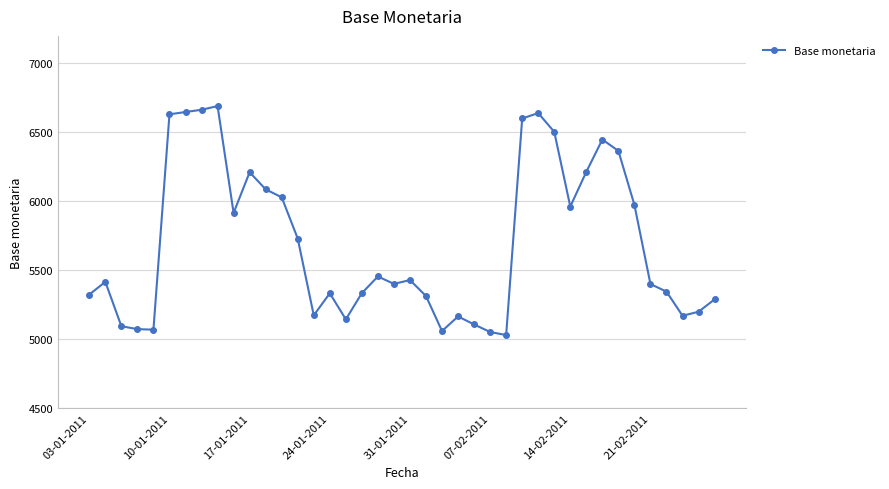

What is the minimum value shown in the chart?

5030